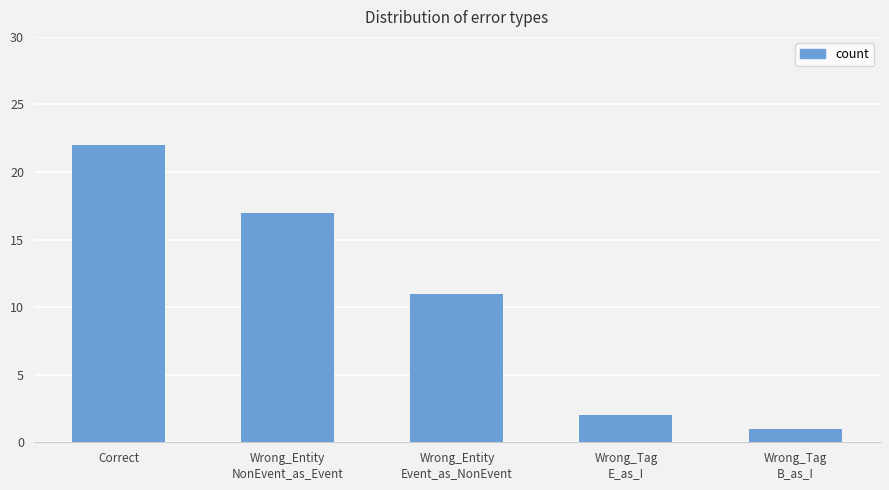

At which category does the chart reach its minimum across all series?

Wrong_Tag
B_as_I